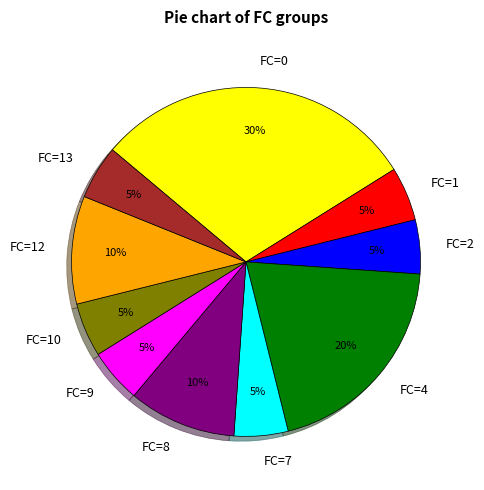

What percentage is the FC=10 slice, to the nearest percent?

5%